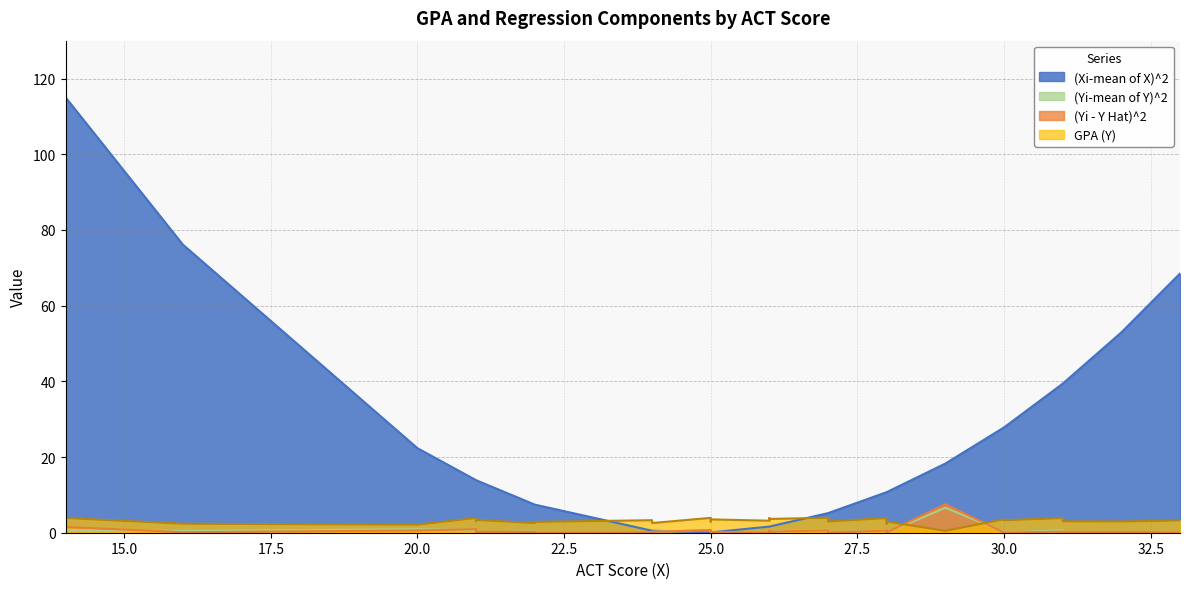

How many interior local peaks does the (Yi-mean of Y)^2 series have?

10